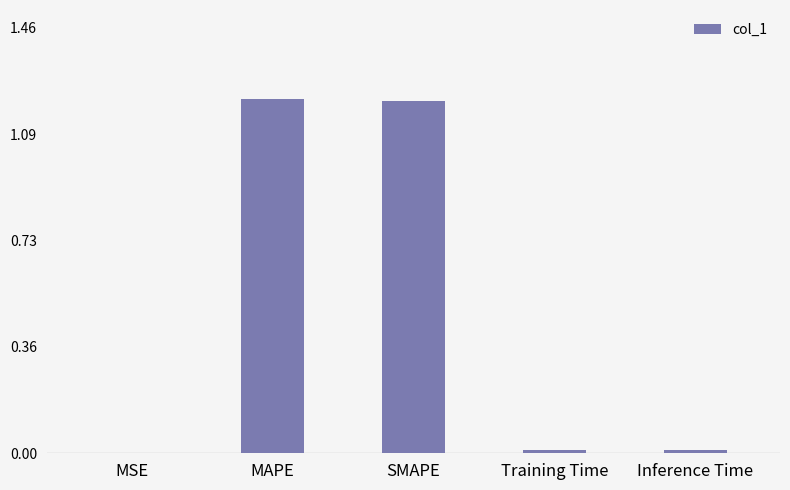

Between SMAPE and Inference Time, which is larger?

SMAPE